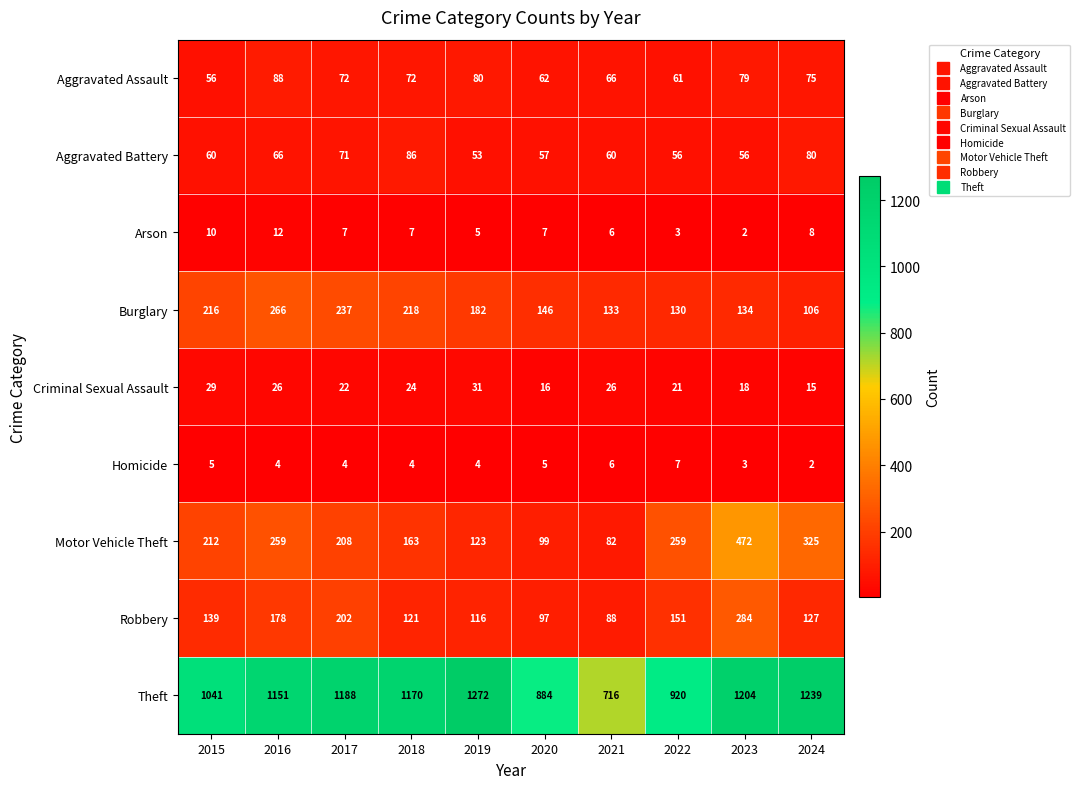

What is the difference between the Theft values at 2019 and 2024?

33